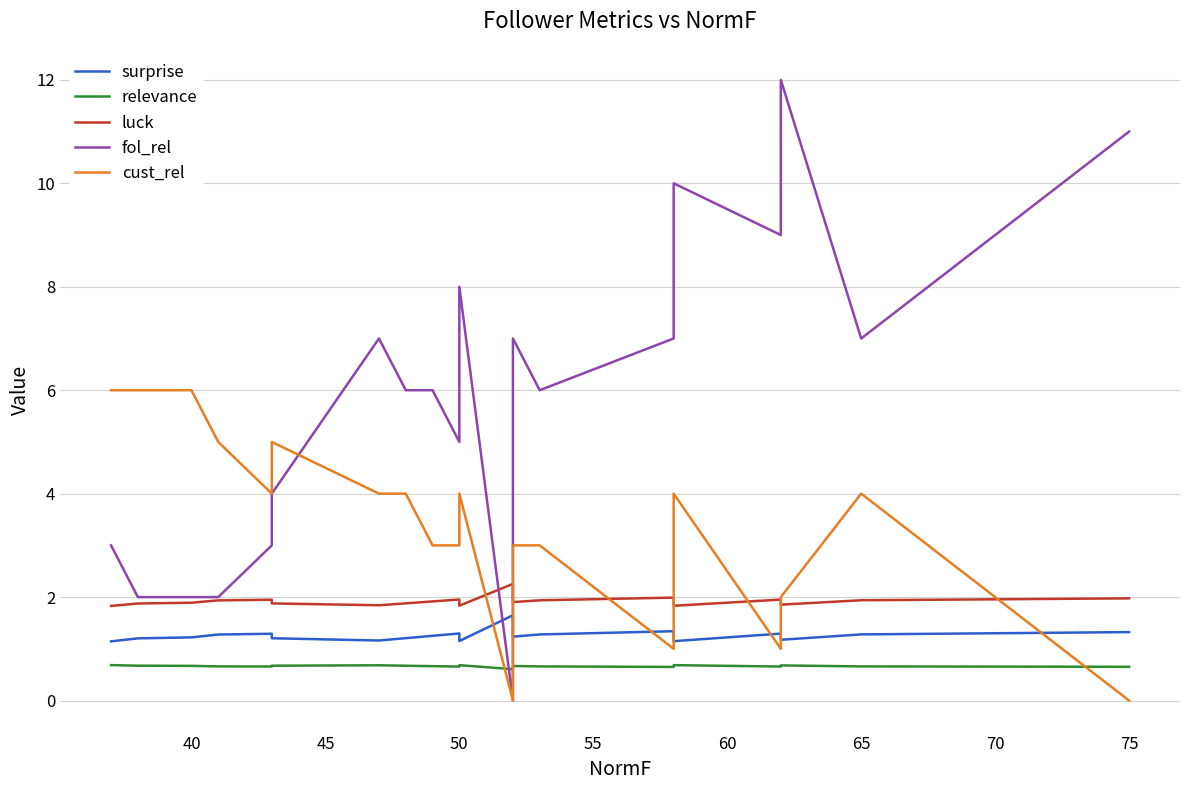

True or false: cust_rel and surprise cross at least once.

True